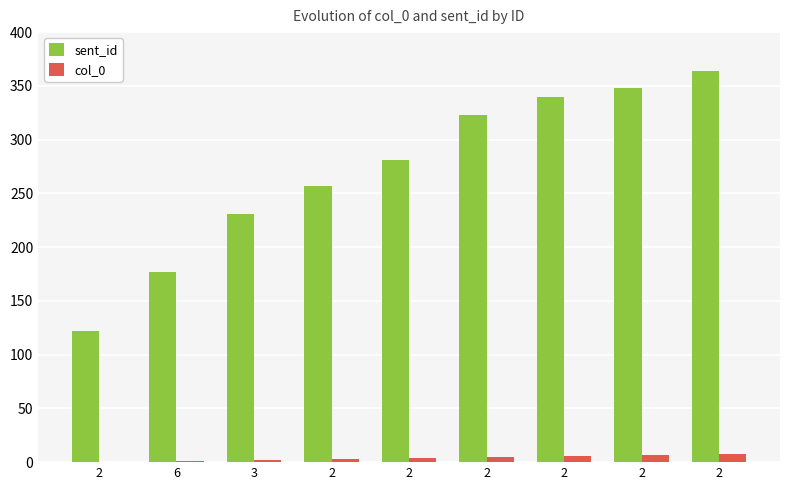

At which category is the sum across all series the highest?

2